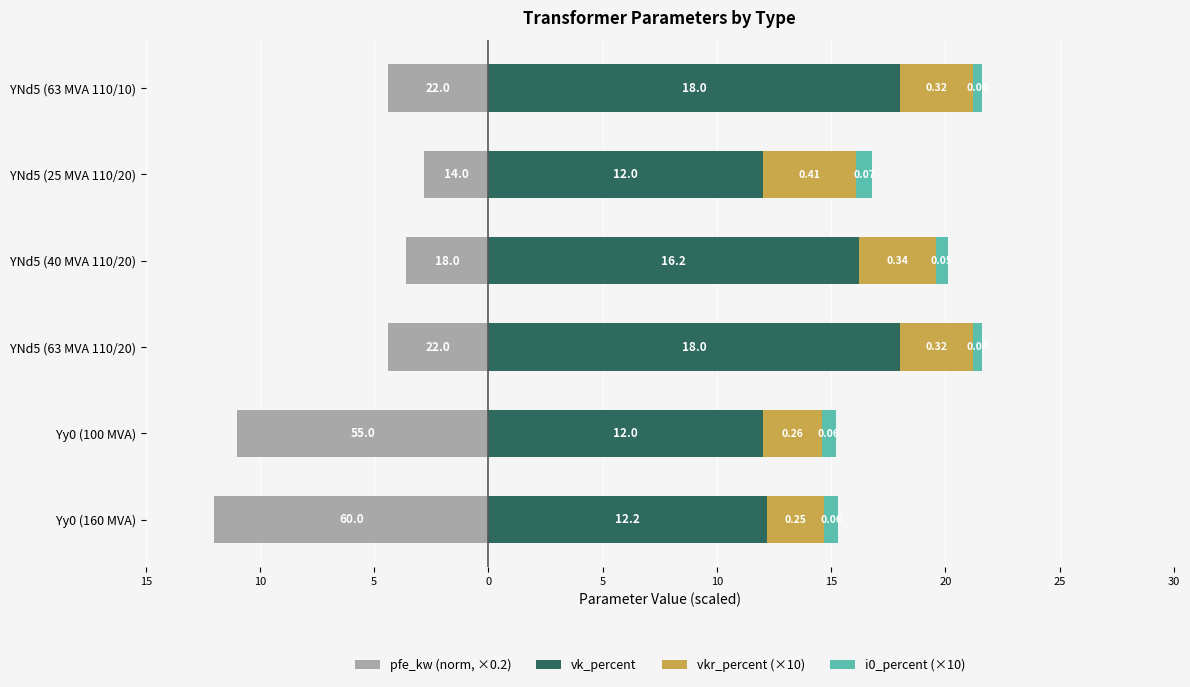

Reading left to right, transcribe all the data shown in this chart.

pfe_kw (norm, ×0.2): -12.0	-11.0	-4.4	-3.6	-2.8	-4.4
vk_percent: 12.2	12.0	18.0	16.2	12.0	18.0
vkr_percent (×10): 2.5	2.6	3.2	3.4	4.1	3.2
i0_percent (×10): 0.6	0.6	0.4	0.5	0.7	0.4